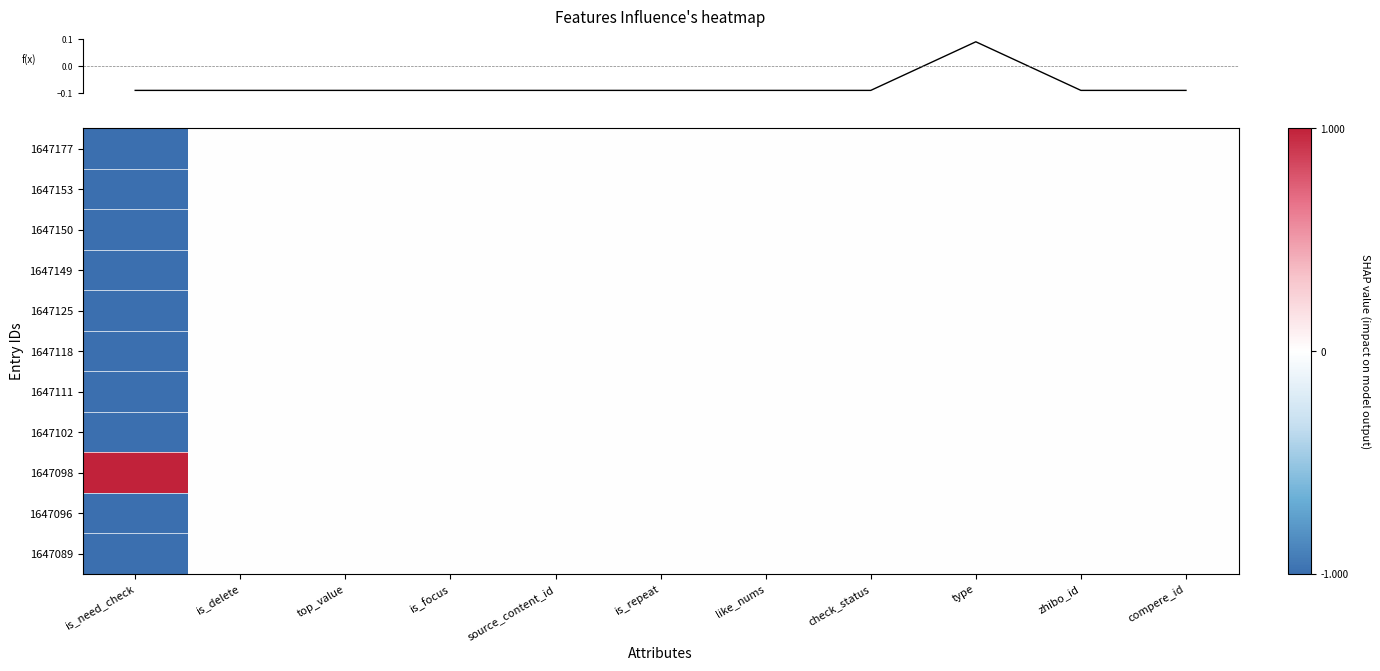

What is the greatest value displayed?

1